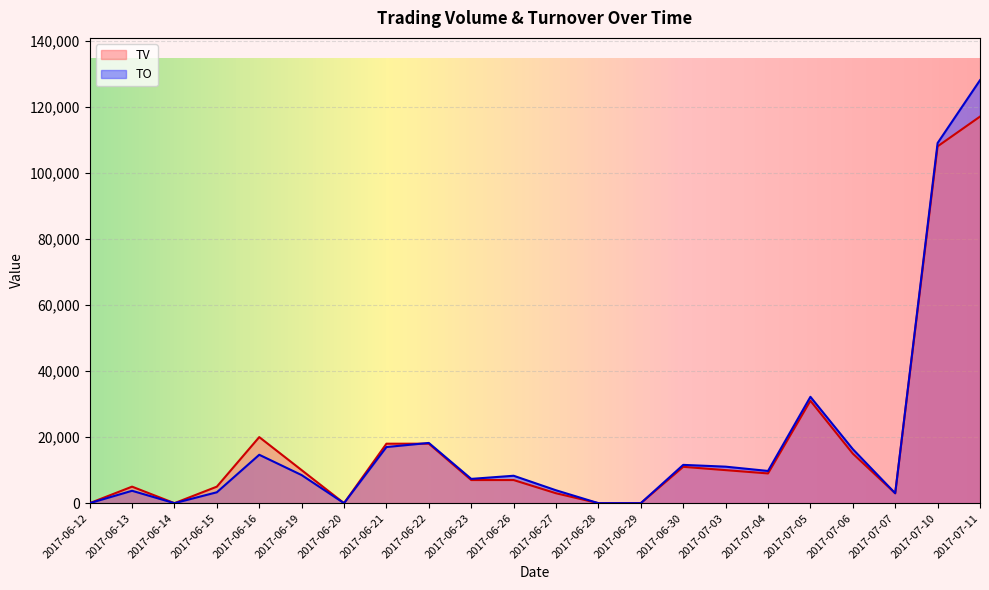

What is the difference between the maximum and minimum values in the TV series?

117000